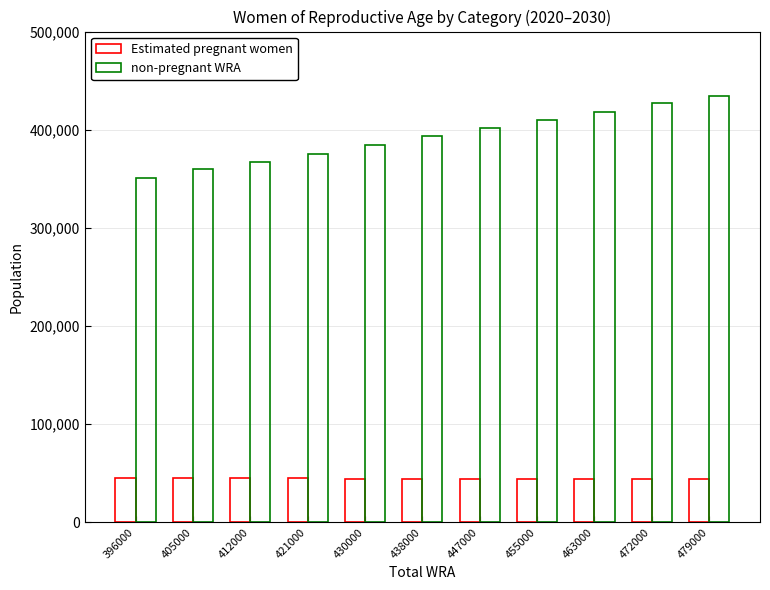

What is the difference between the maximum and minimum values in the Estimated pregnant women series?

1444.0